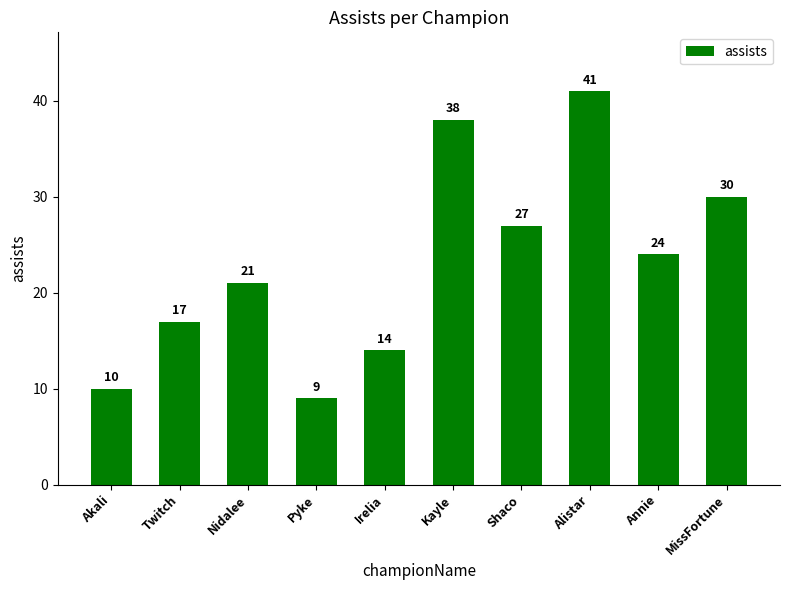

Where does the data first go above 24?

Kayle